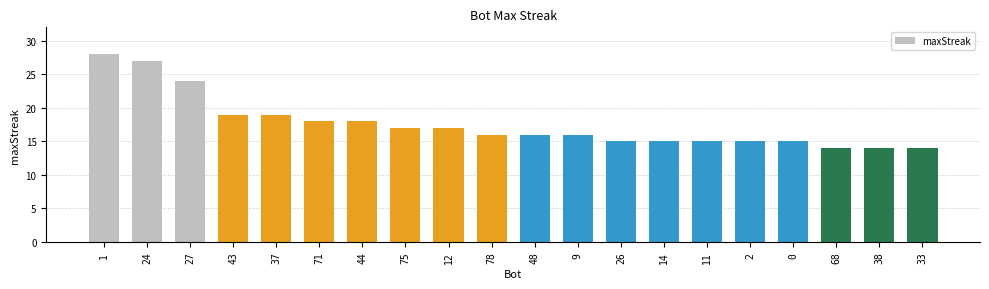

What is the change in value from 0 to 33?

-1